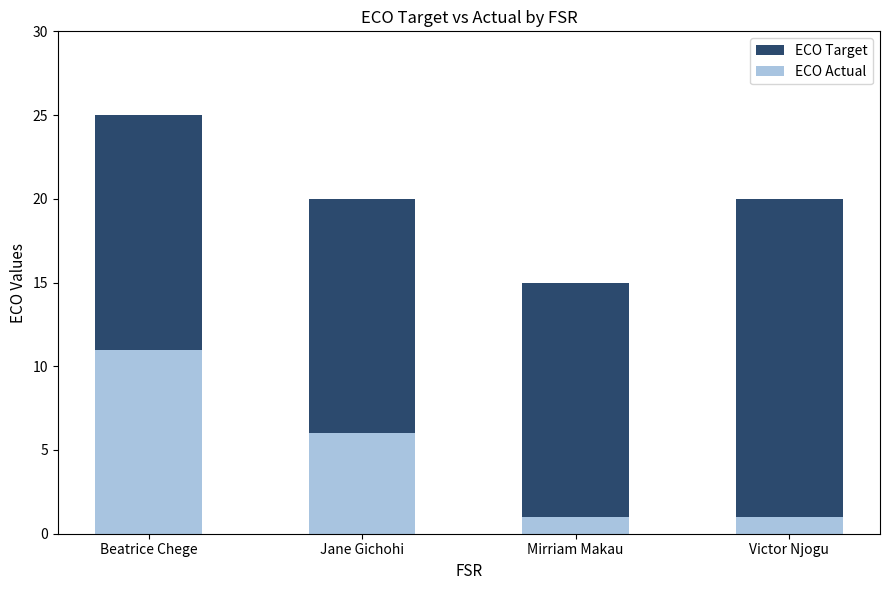

Where is ECO Actual nearest to the value 6?

Jane Gichohi